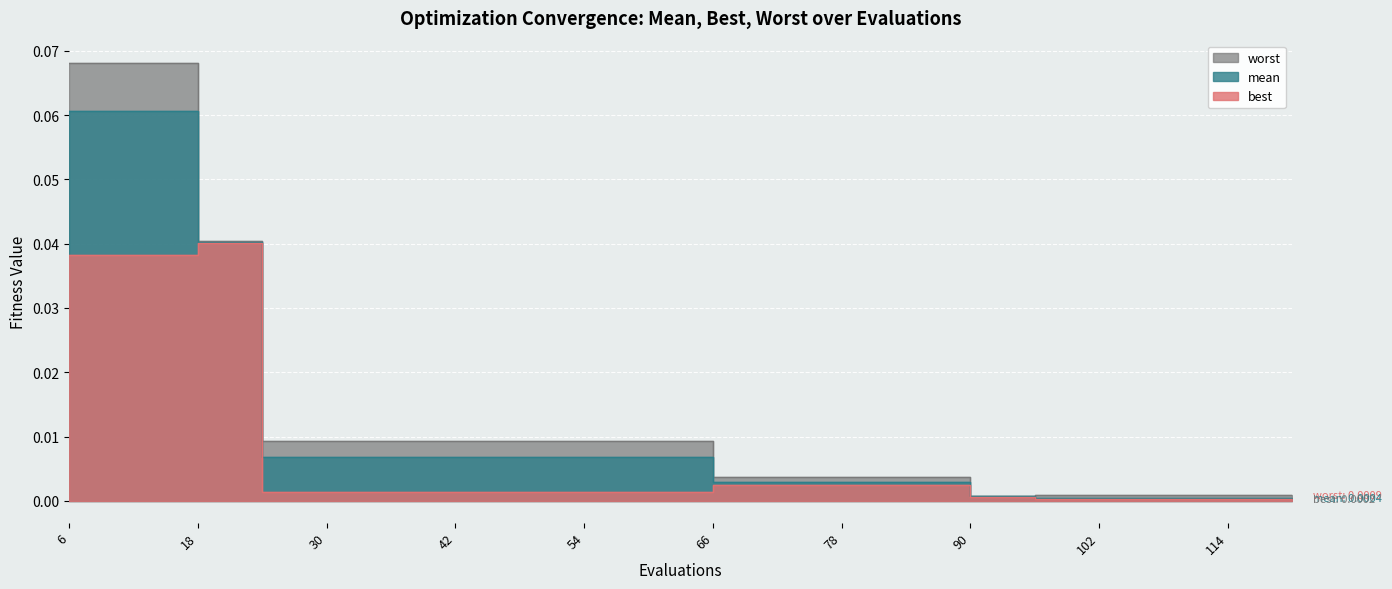

True or false: mean and best cross at least once.

False